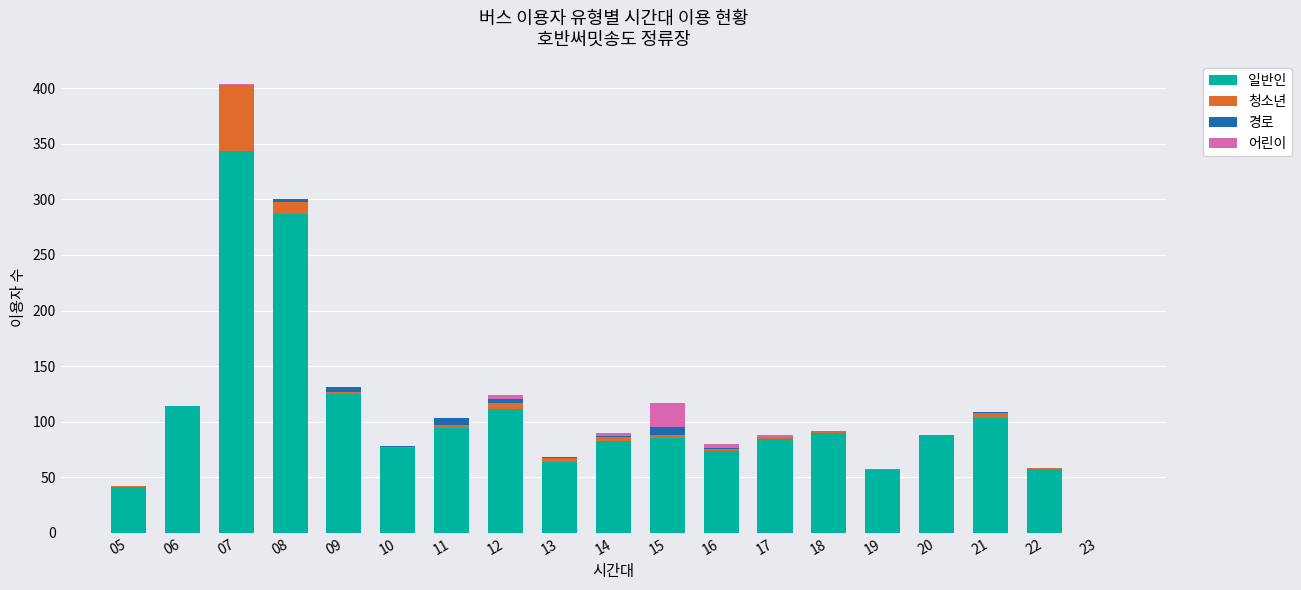

Count the number of categories in the chart.

19